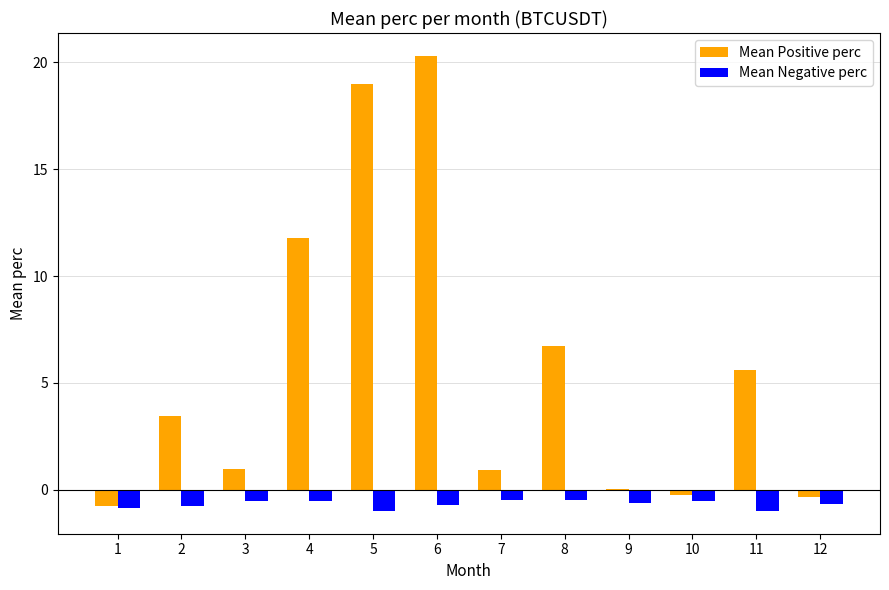

What are all the series names shown in the legend?

Mean Positive perc, Mean Negative perc